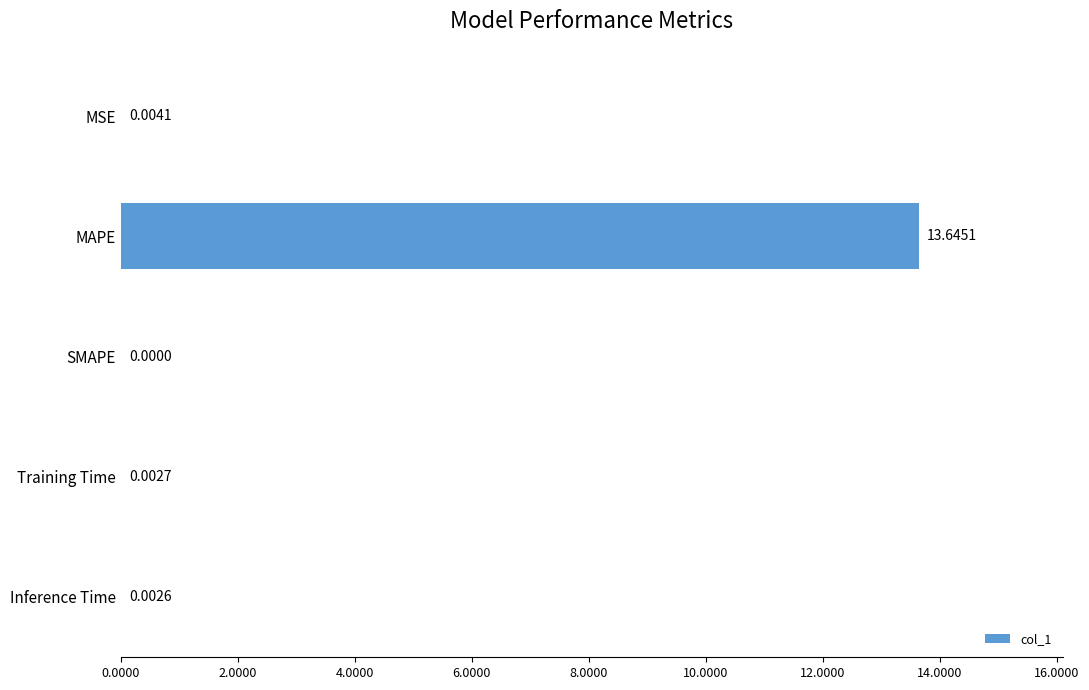

What is the average value?

2.7